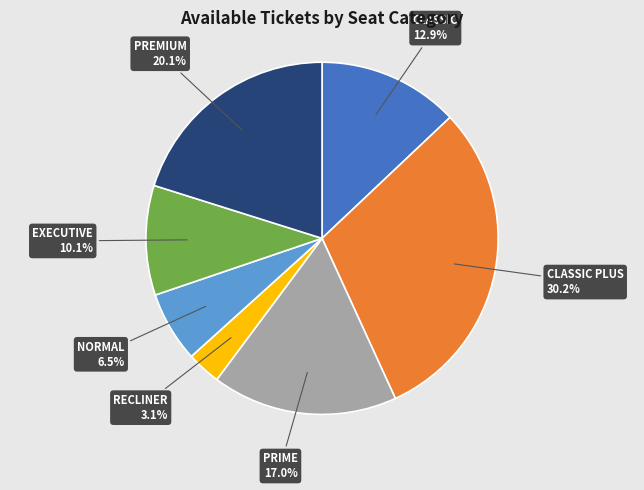

What is the total percentage of EXECUTIVE and CLASSIC?

23.0%